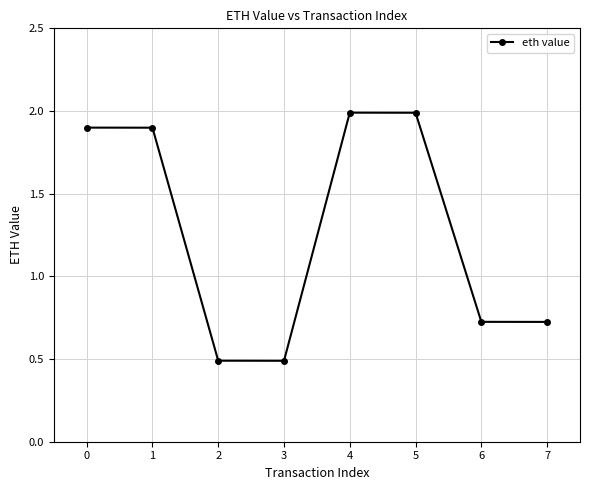

What is the greatest value displayed?

2.0